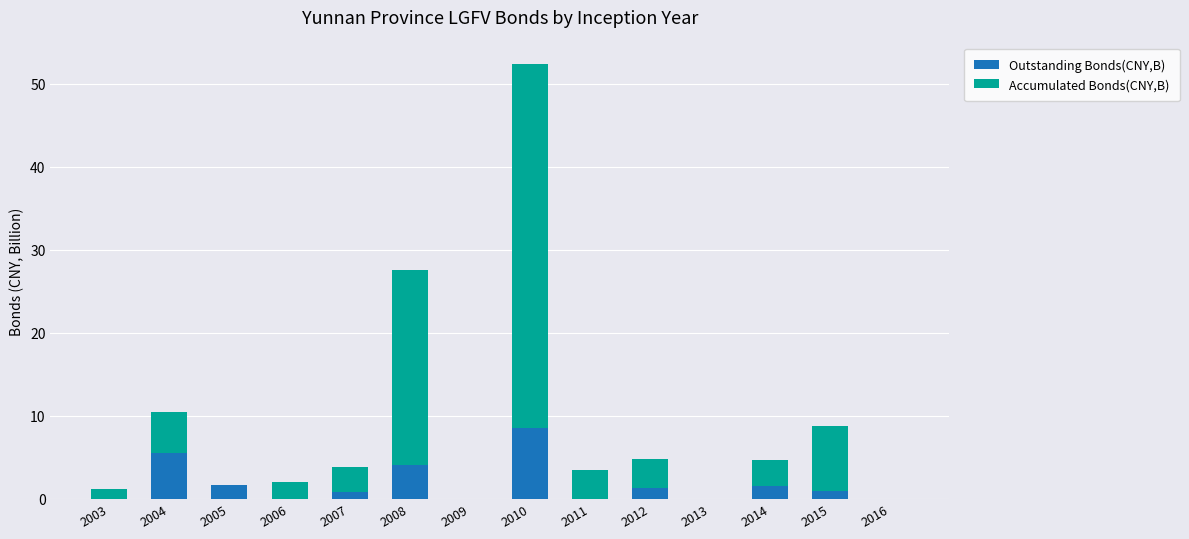

What is the maximum value for Outstanding Bonds(CNY,B)?

8.6